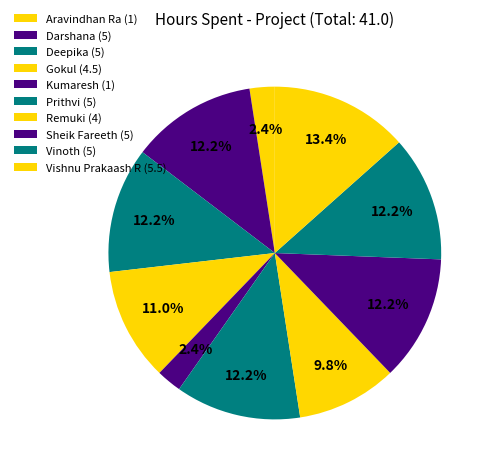

How many slices are in this pie chart?

10